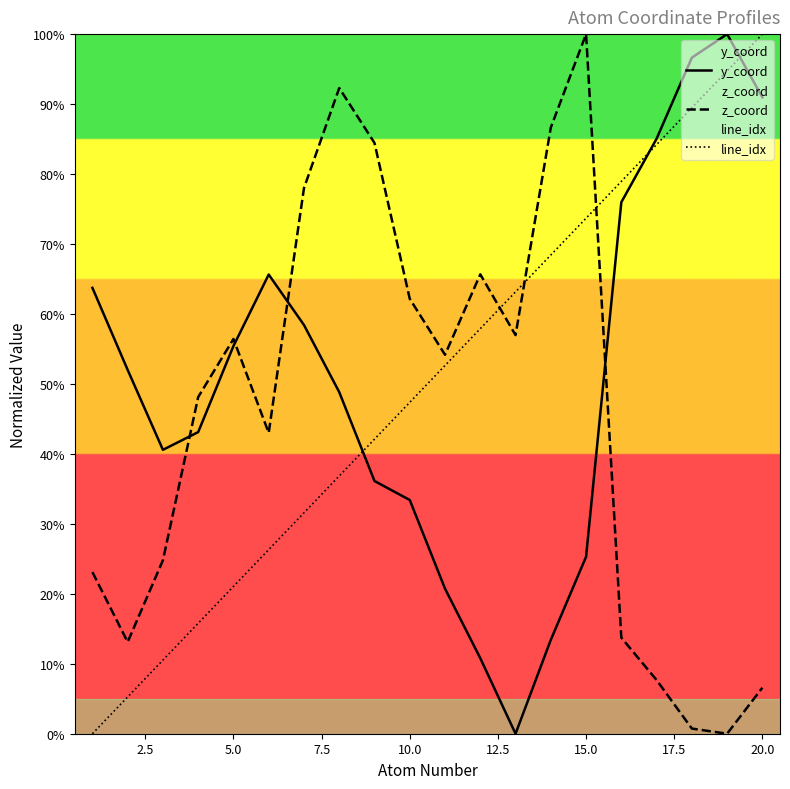

Count the number of data series in this chart.

3